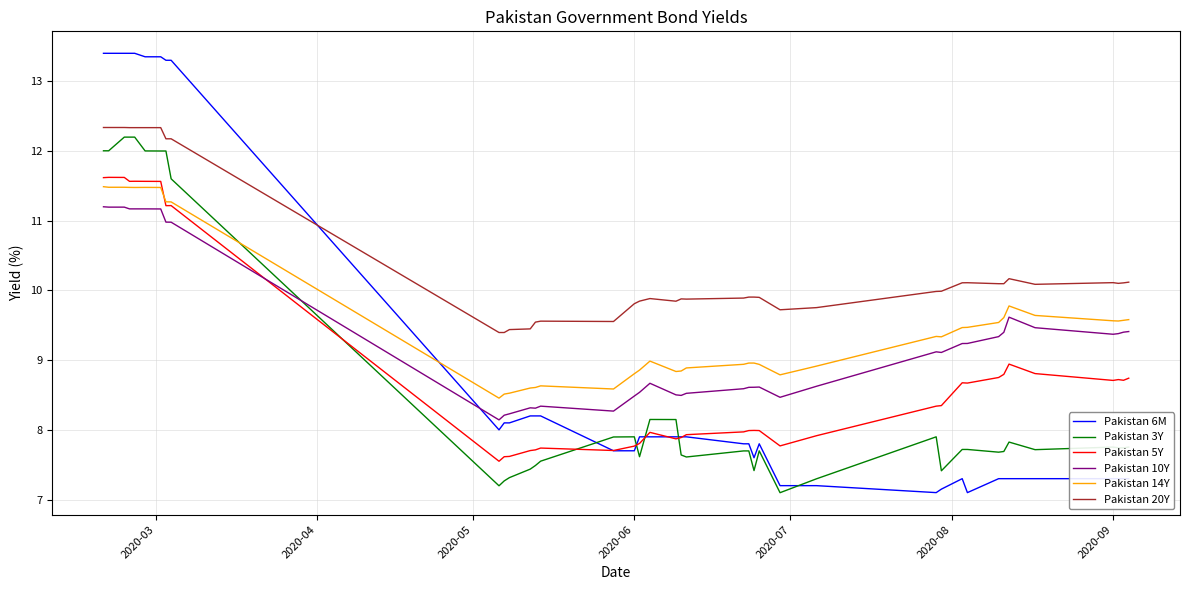

In Pakistan 5Y, how many points are higher than both neighbors (excluding endpoints)?

9